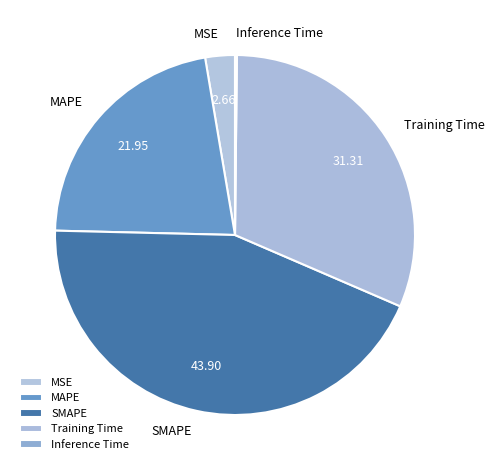

Which has a higher value, Training Time or SMAPE?

SMAPE